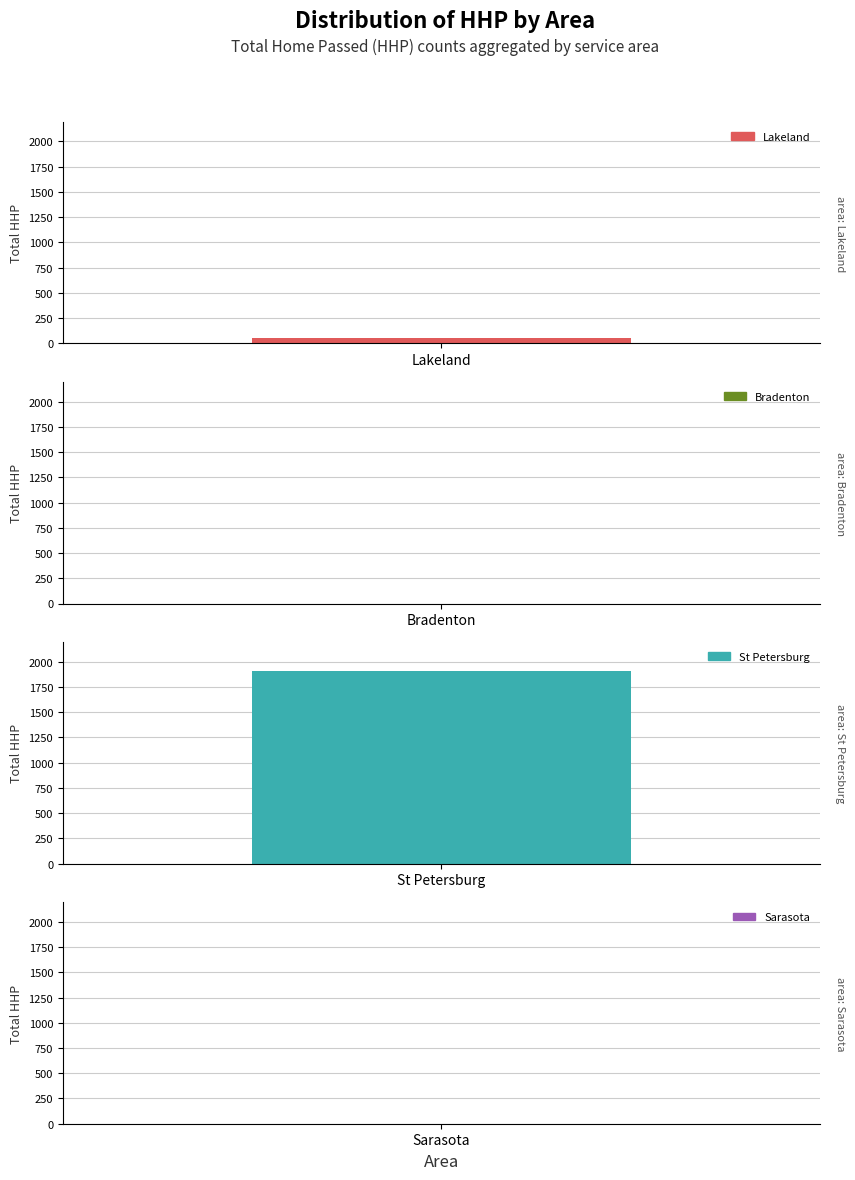

Which category has the lowest value in the Lakeland series?

Lakeland